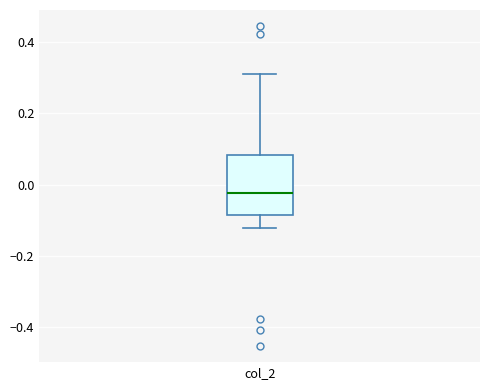

Transcribe this box plot: give where the median line is, the range the box spans, and where the two whiskers end, as read against the y-axis. The values are not printed on the chart, so give them approximately, as read against the axis.

median -0.02, box -0.08 to 0.08, whiskers -0.12 to 0.32